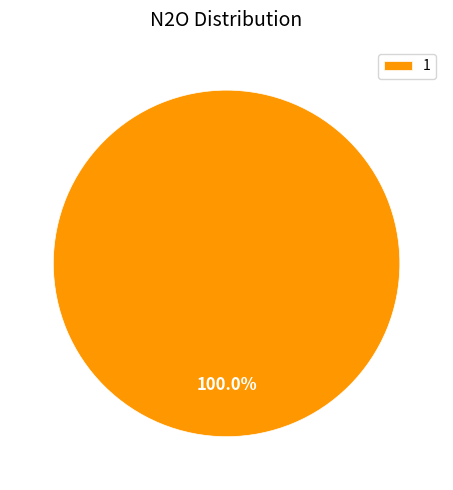

Does any single category account for the majority?

Yes